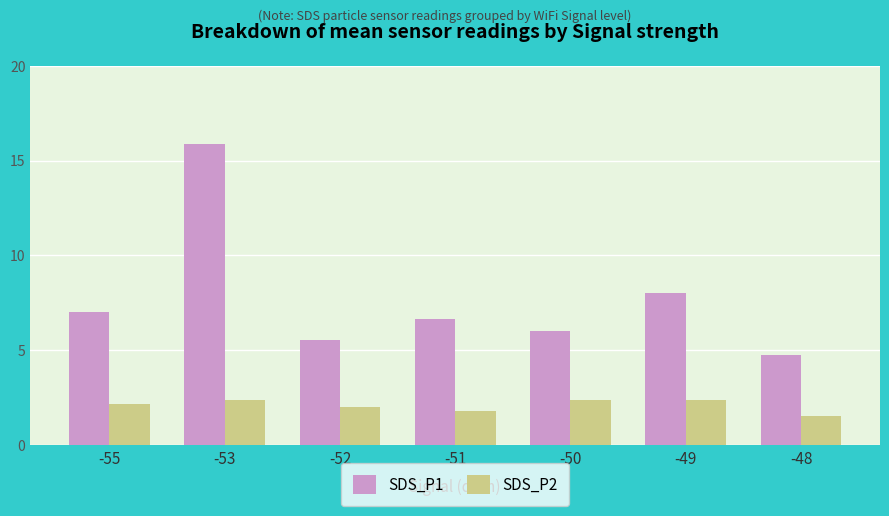

Which series has the widest spread of values?

SDS_P1